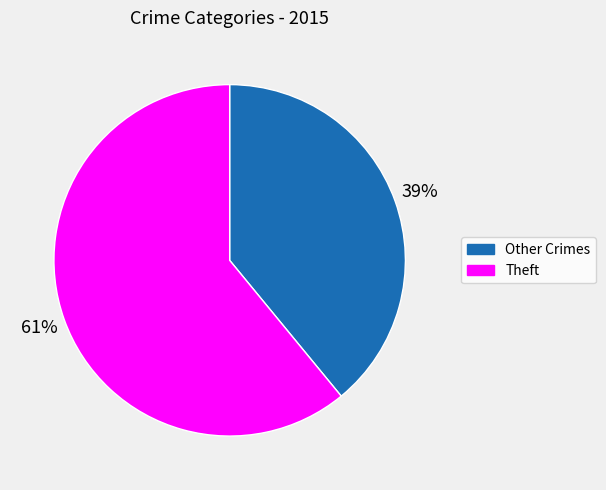

Which slice represents more than half of the pie?

Theft